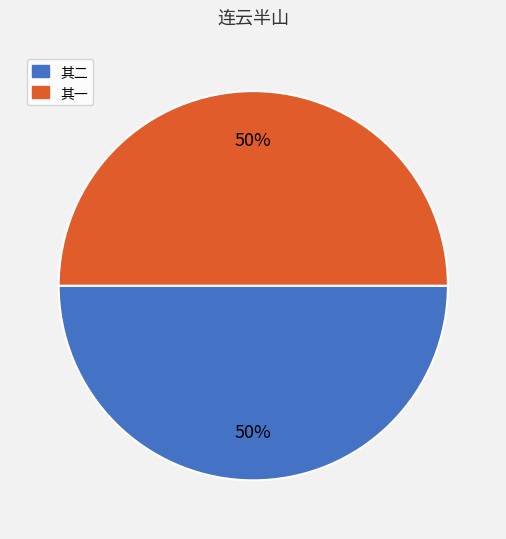

To the nearest percent, what is the average slice percentage?

50%